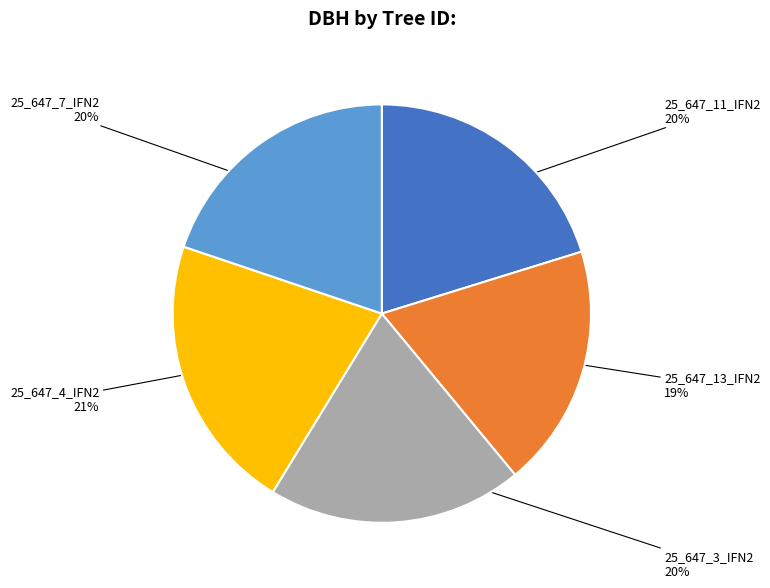

Is there a majority slice in this chart?

No